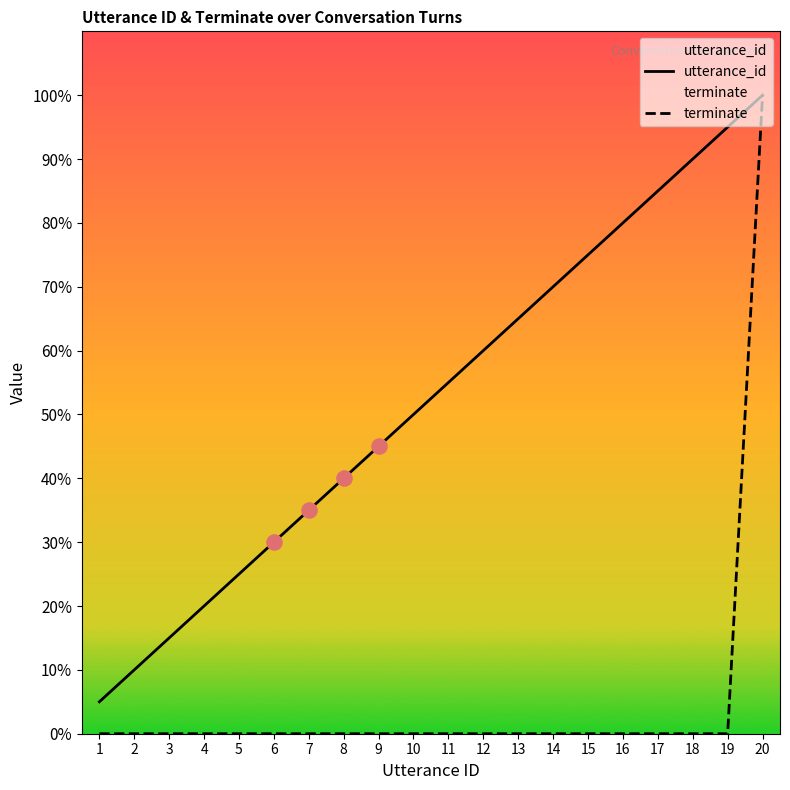

Which series has the largest total across all categories?

utterance_id